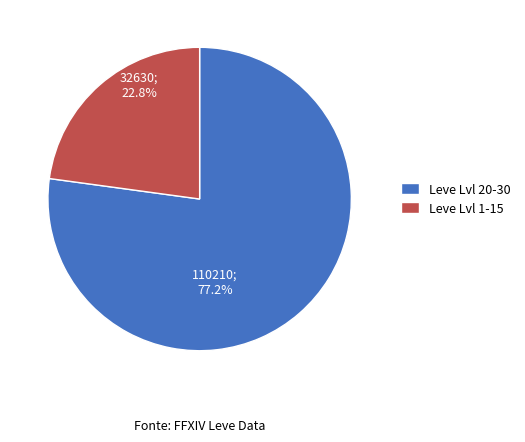

Does Leve Lvl 20-30 account for over 50% of the chart?

Yes